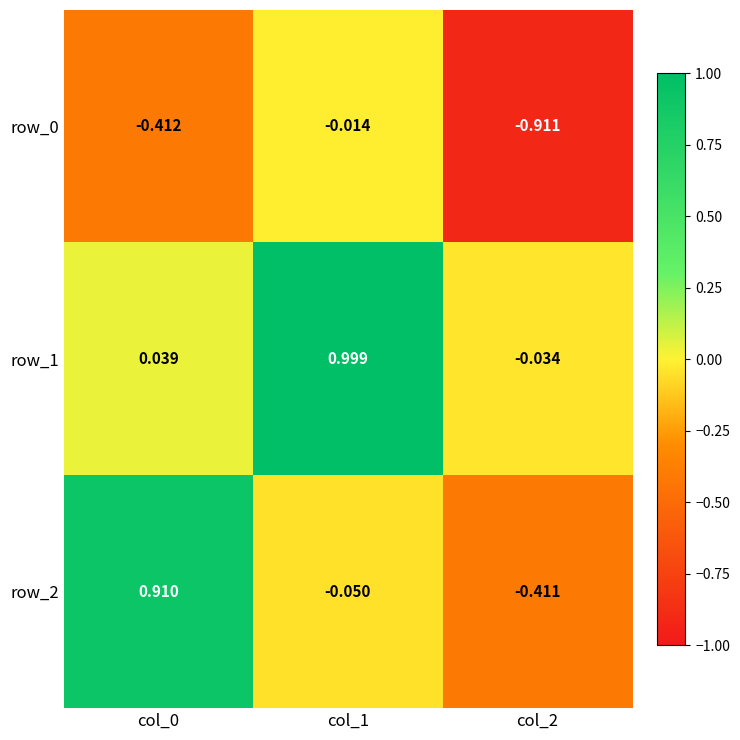

Is the value of row_1 at col_2 greater than the value of row_0 at col_2?

Yes